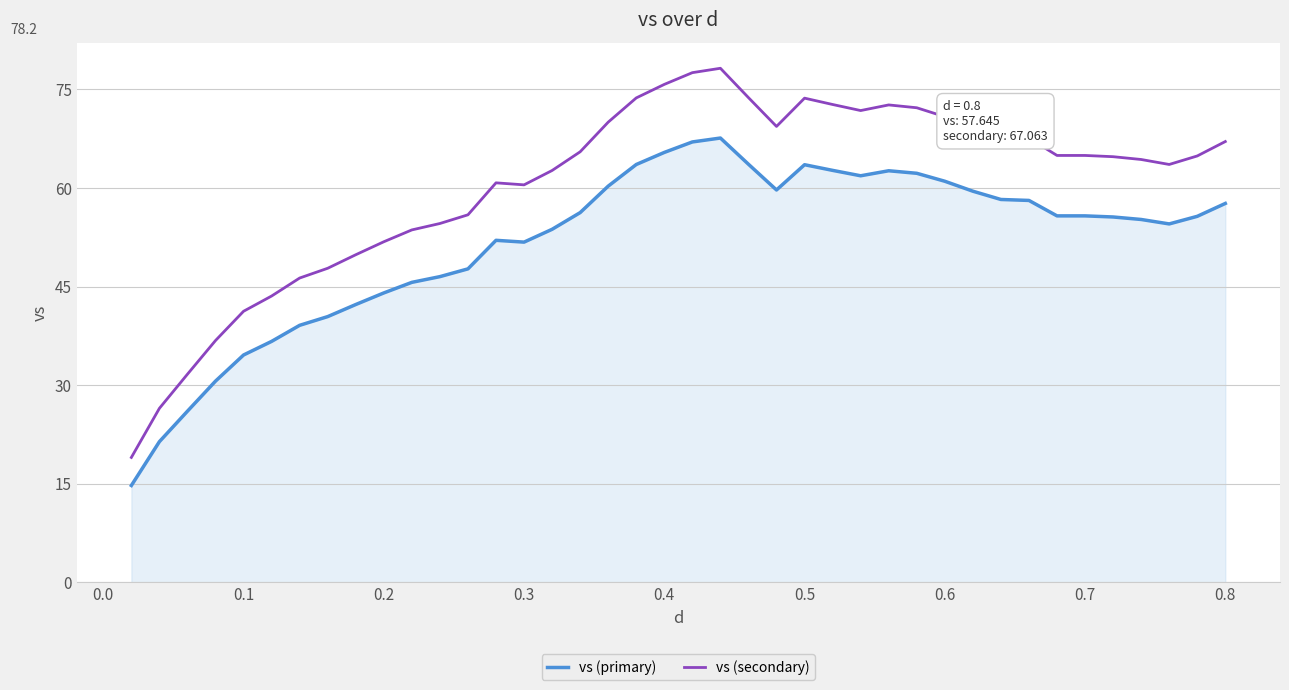

What is the difference between the maximum and minimum values in the vs (primary) series?

52.9